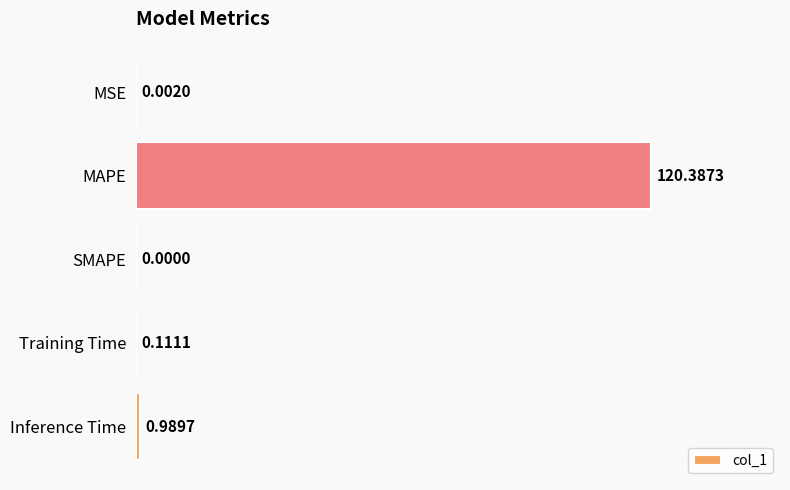

Which label corresponds to the largest value in the chart?

MAPE